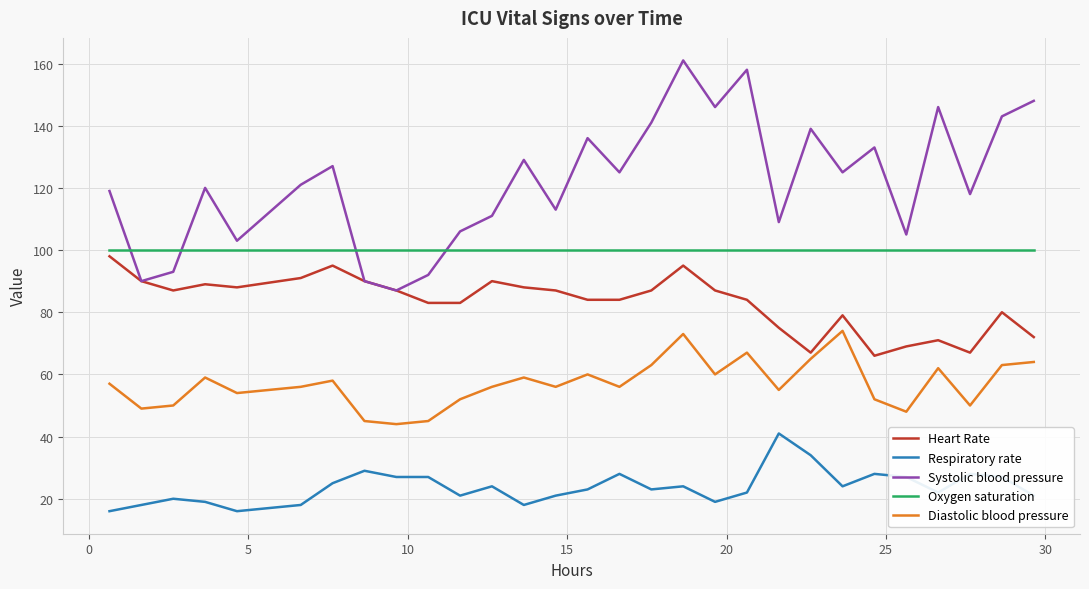

Count the number of categories in the chart.

29